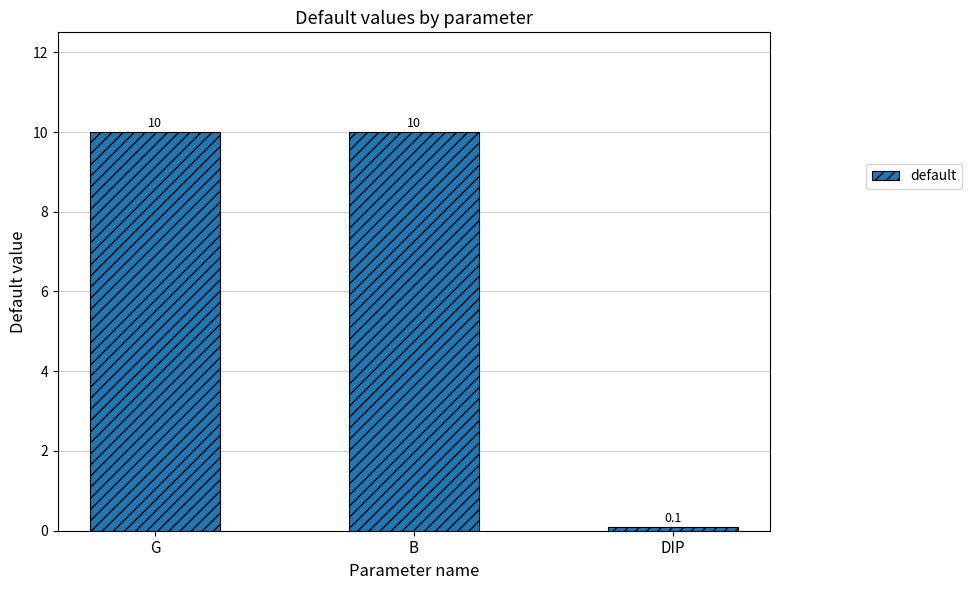

What position from the left is G?

1